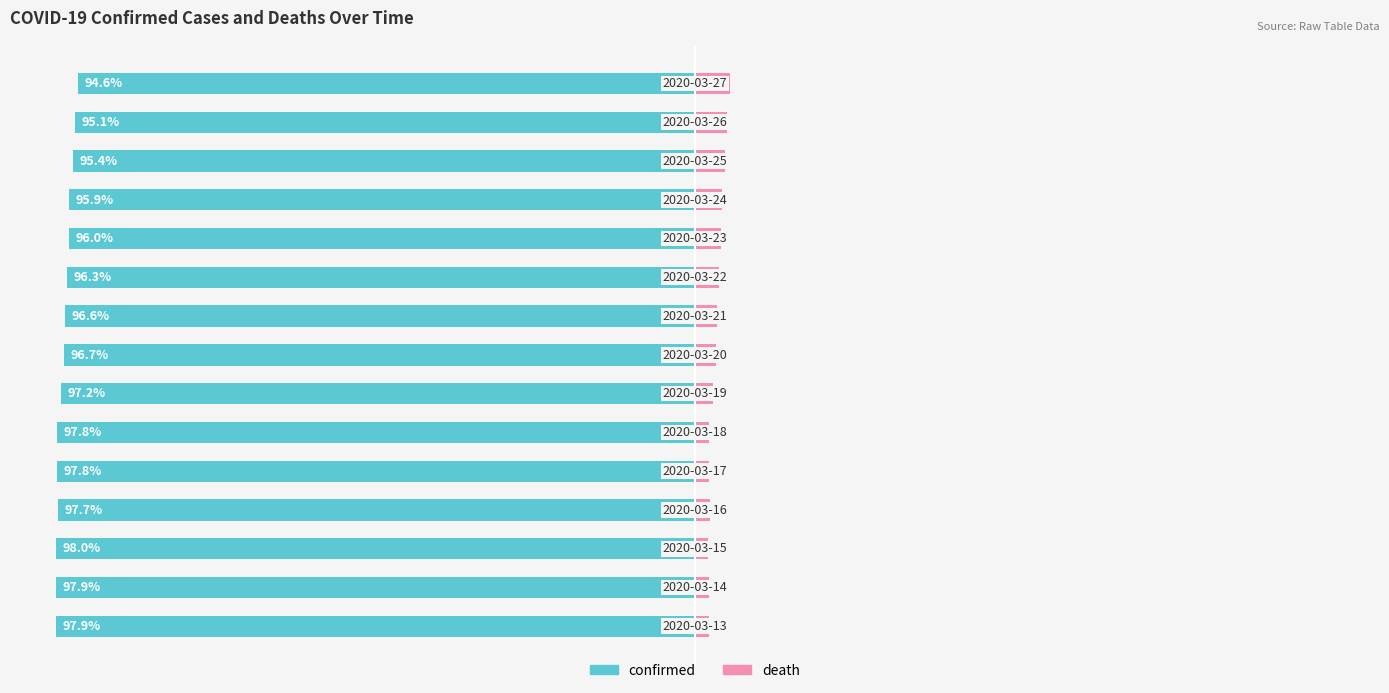

List the series in order of their peak value, lowest first.

confirmed, death